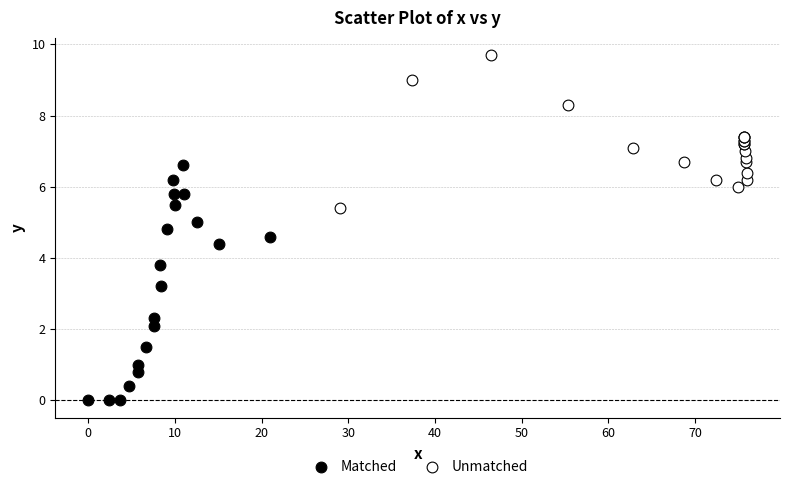

Which series has the widest spread of Y values?

Matched